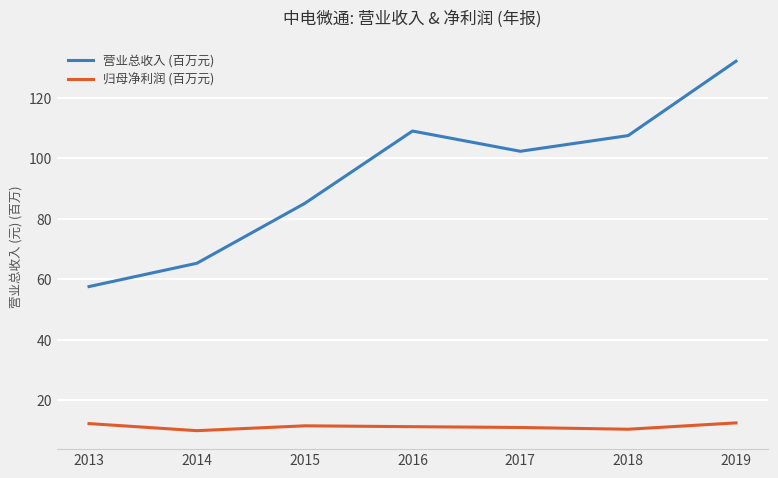

List the series in order of their overall mean, highest first.

营业总收入 (百万元), 归母净利润 (百万元)